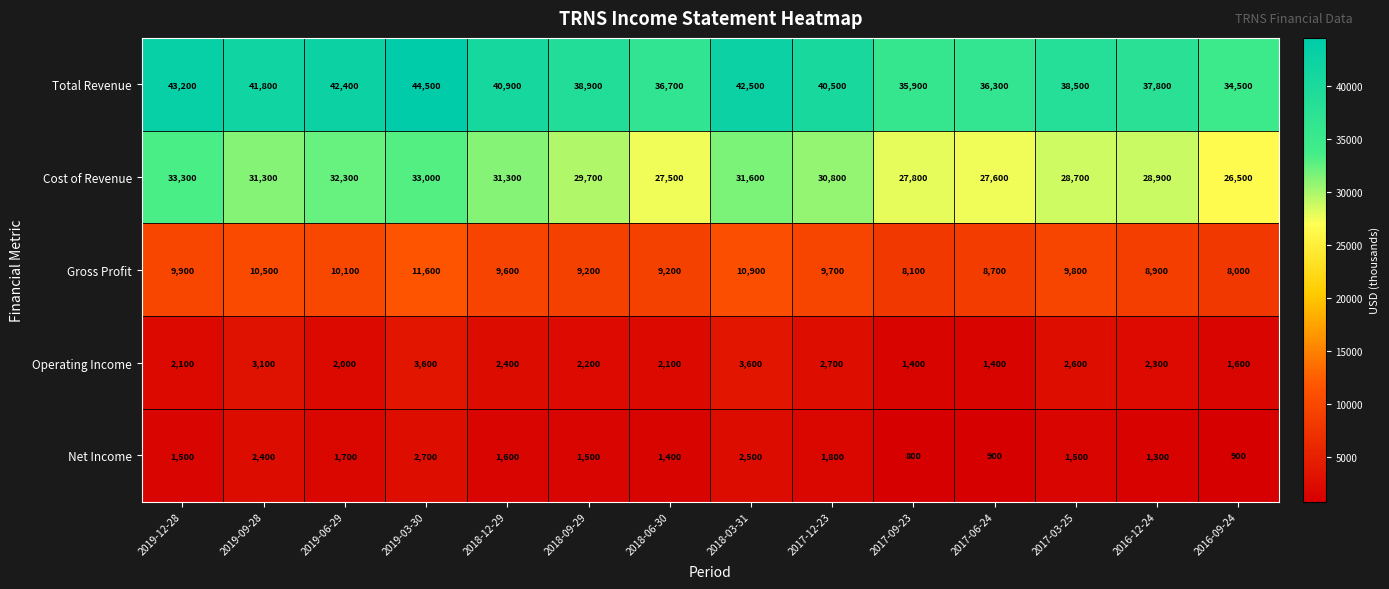

Count the number of data series in this chart.

5